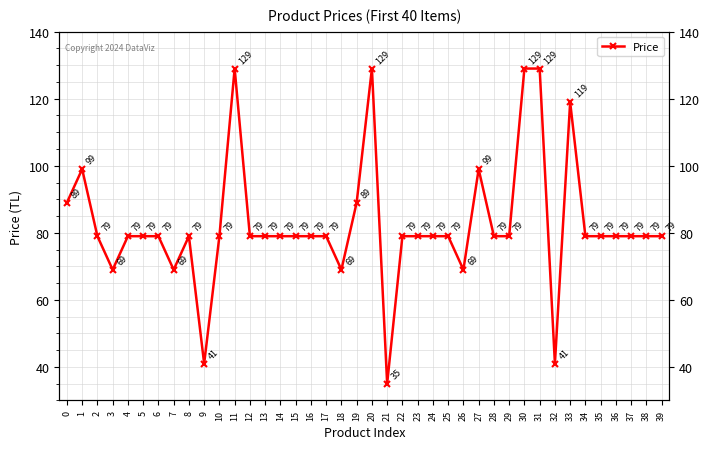

Between 21 and 16, which is larger?

16